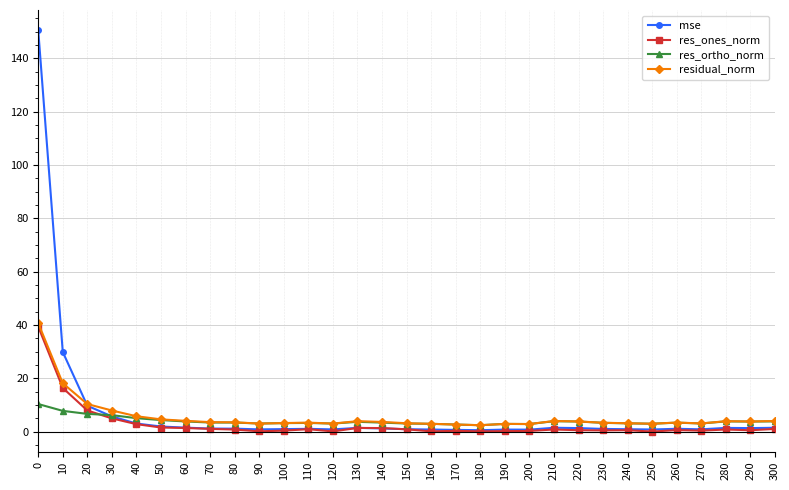

Is it true that residual_norm equals 3.9 at 130?

True